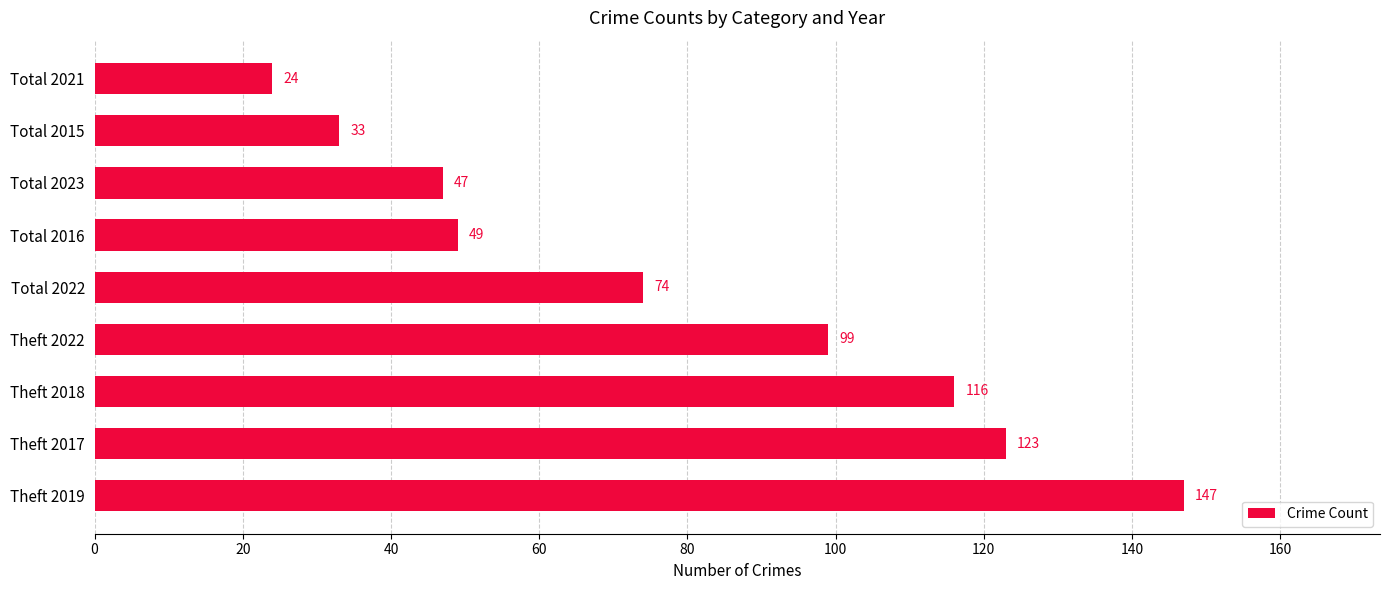

Where is the data nearest to the value 85?

Total 2022